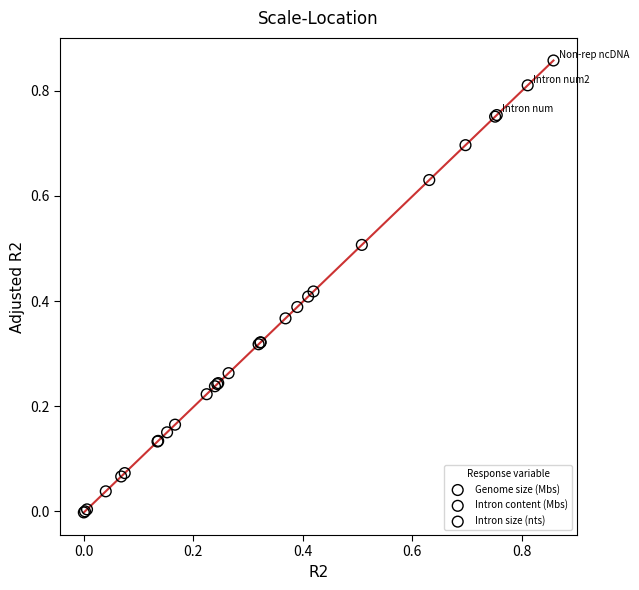

Which series has the widest spread of Y values?

Genome size (Mbs)